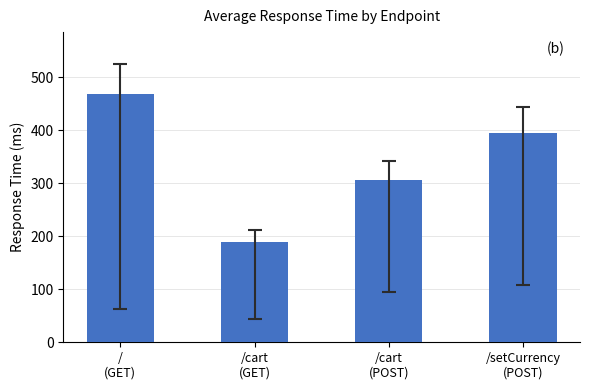

Approximately how many times larger is the value at /cart
(GET) compared to /cart
(POST)?

0.6